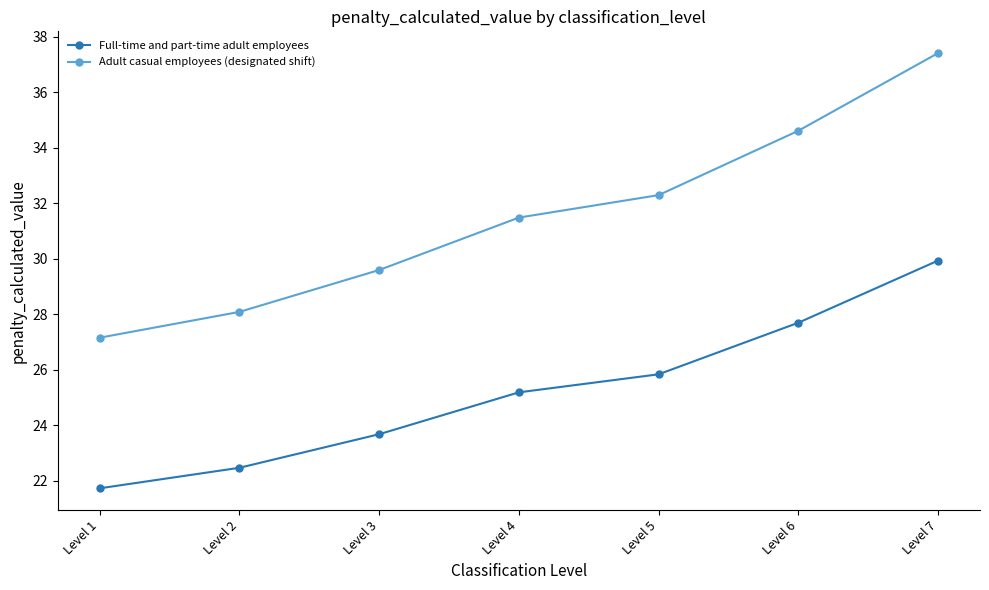

Which series has the largest range (max minus min)?

Adult casual employees (designated shift)